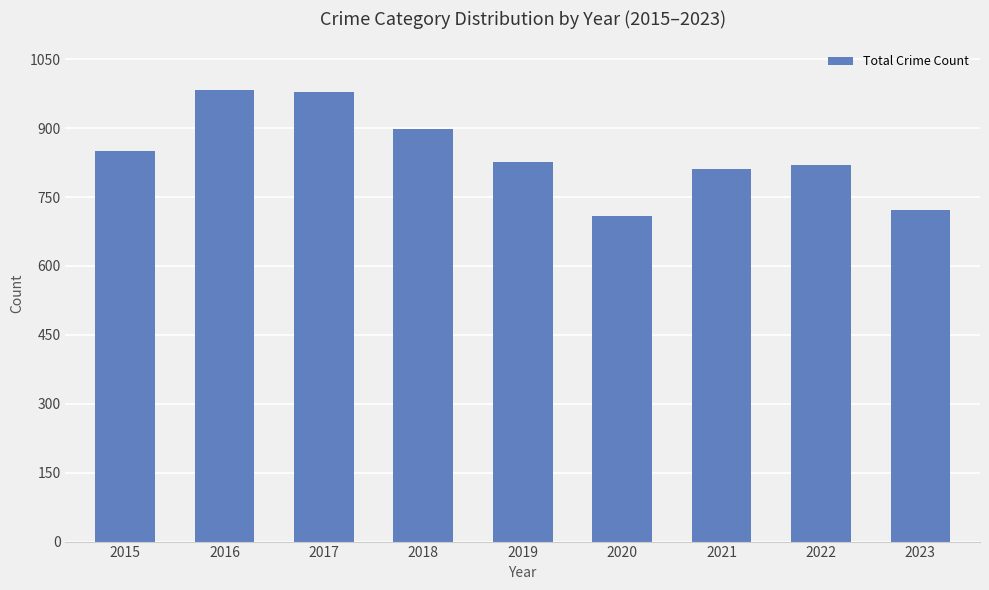

Is it true that the value at 2019 is 826?

True